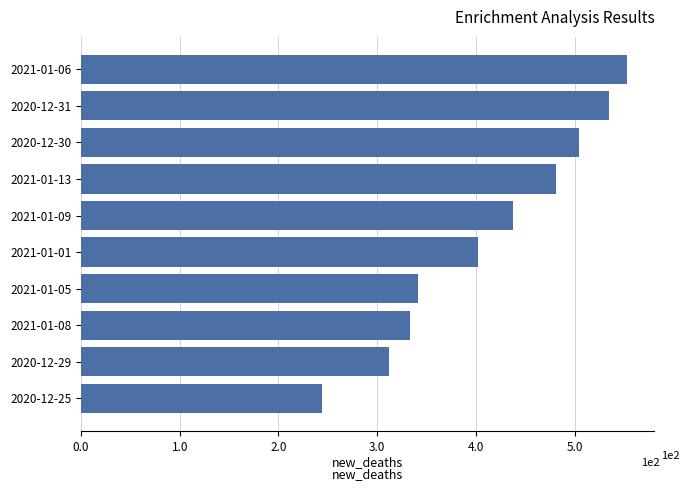

Where is the data nearest to the value 398?

2021-01-01